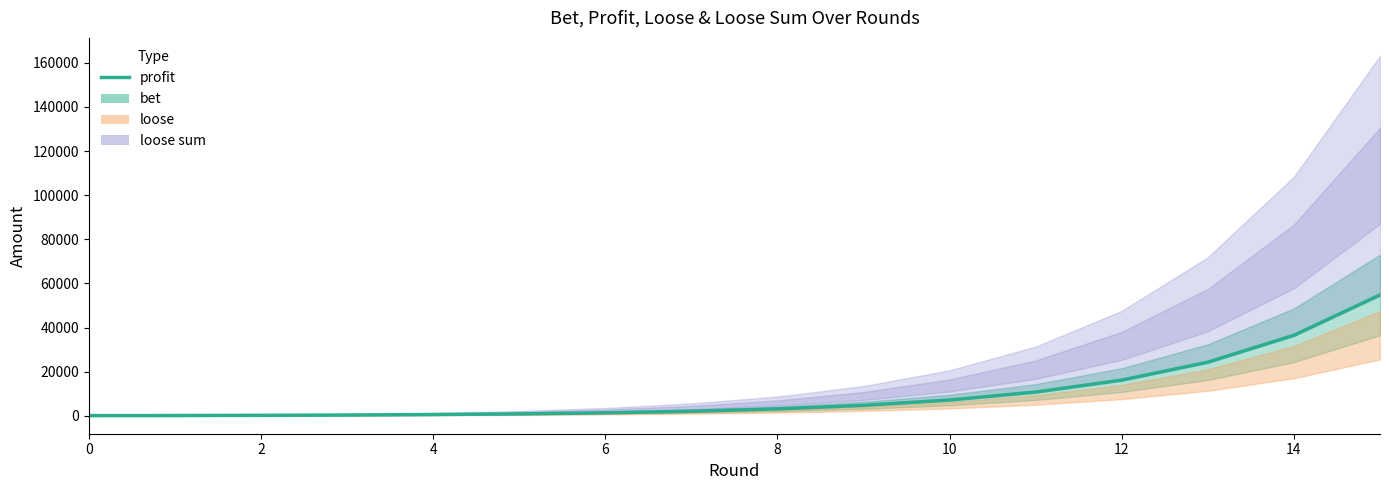

What is the average value?

10194.8